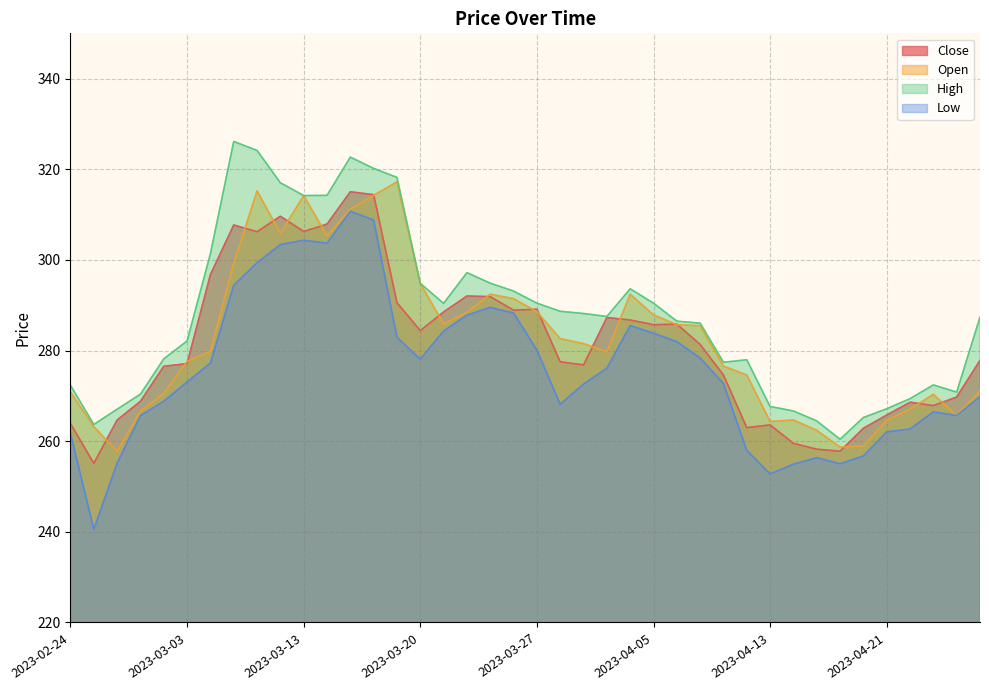

True or false: Open and Close intersect in this chart.

True